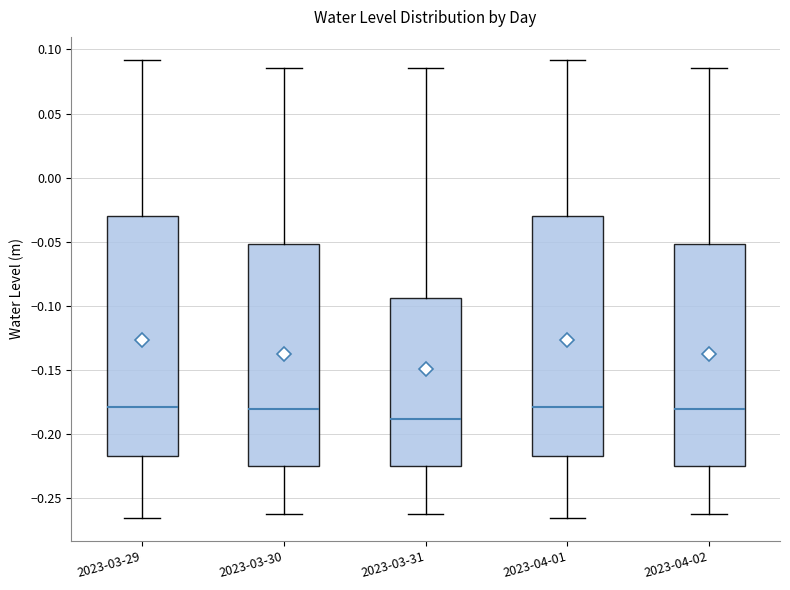

Reading left to right, transcribe this box plot: for each box, give where its median line is, the range the box spans, and where its two whiskers end, as read against the y-axis. The values are not printed on the chart, so give them approximately, as read against the axis.

2023-03-29: median -0.180, box -0.215 to -0.030, whiskers -0.265 to 0.090
2023-03-30: median -0.180, box -0.225 to -0.050, whiskers -0.260 to 0.085
2023-03-31: median -0.190, box -0.225 to -0.095, whiskers -0.260 to 0.085
2023-04-01: median -0.180, box -0.215 to -0.030, whiskers -0.265 to 0.090
2023-04-02: median -0.180, box -0.225 to -0.050, whiskers -0.260 to 0.085